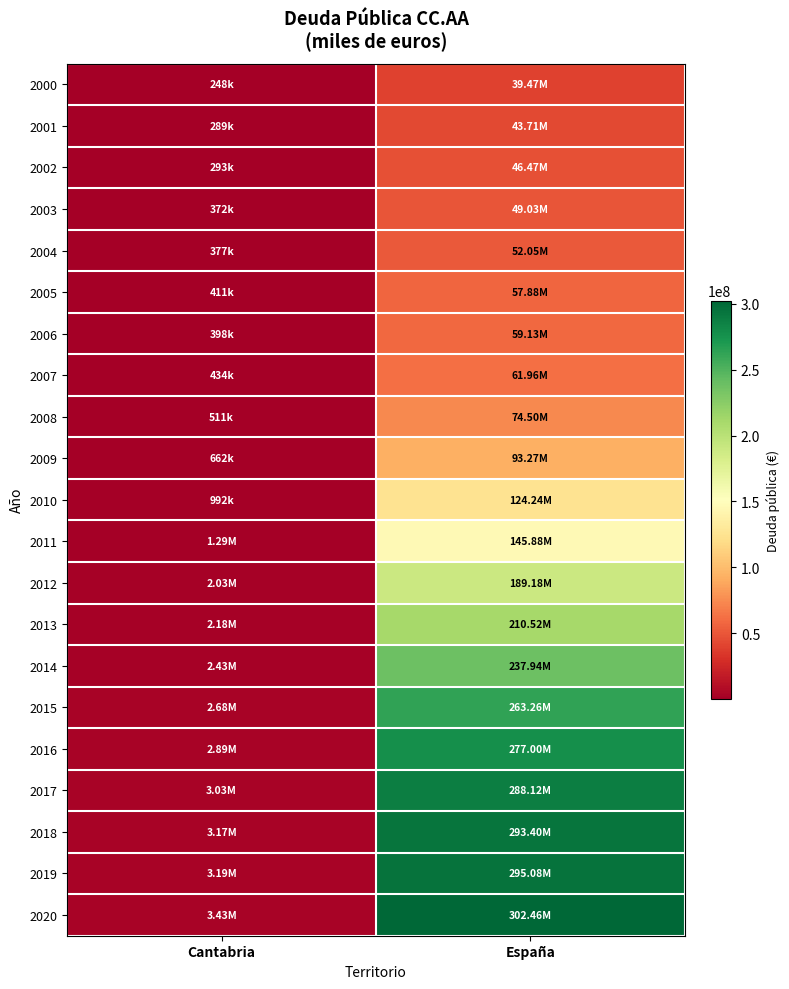

Between España and Cantabria, which is larger?

España